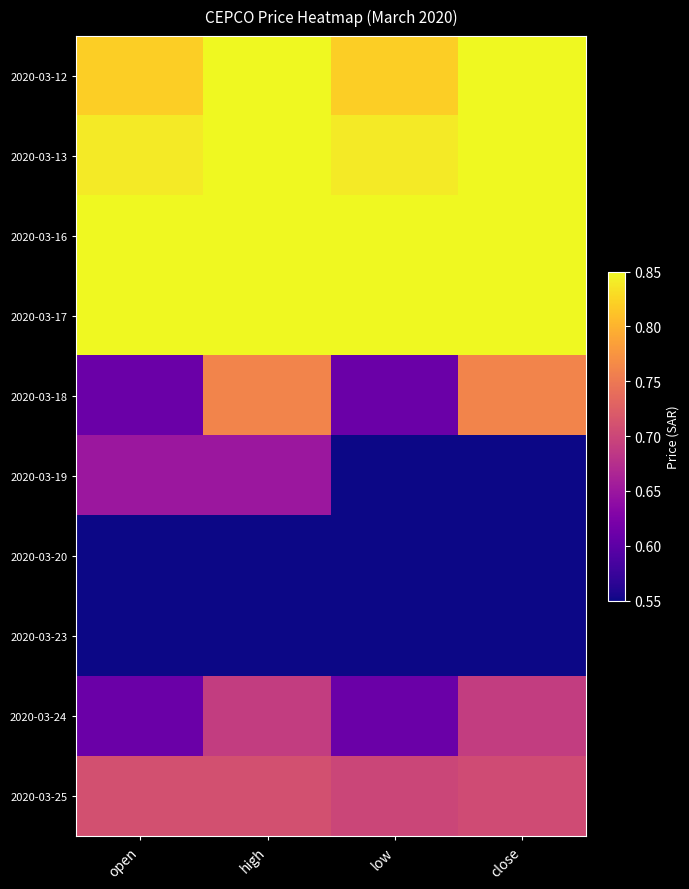

Which has a higher value, low or high?

high